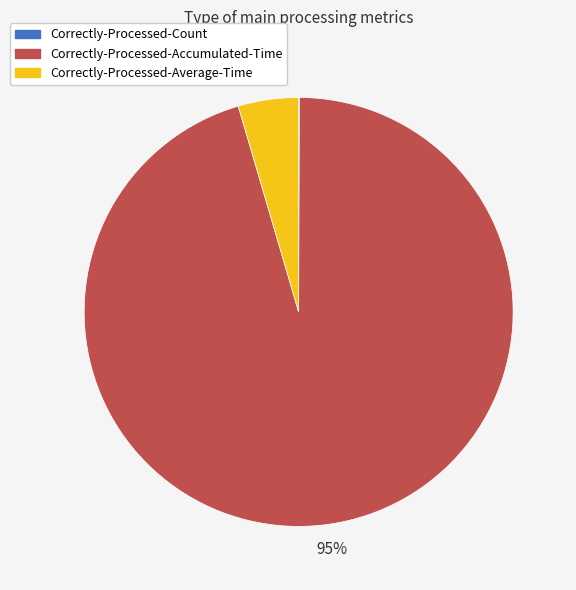

Which slice is the largest?

Correctly-Processed-Accumulated-Time